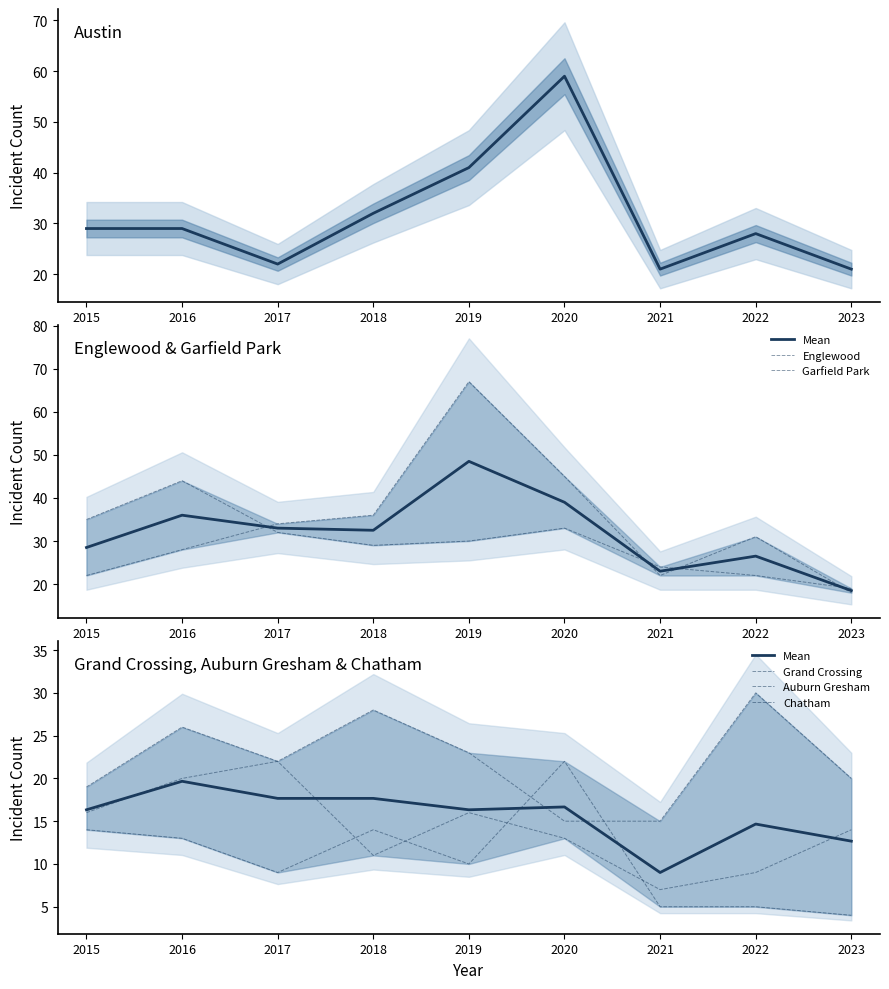

What is the sum of the Auburn Gresham values at 2023 and 2022?

9